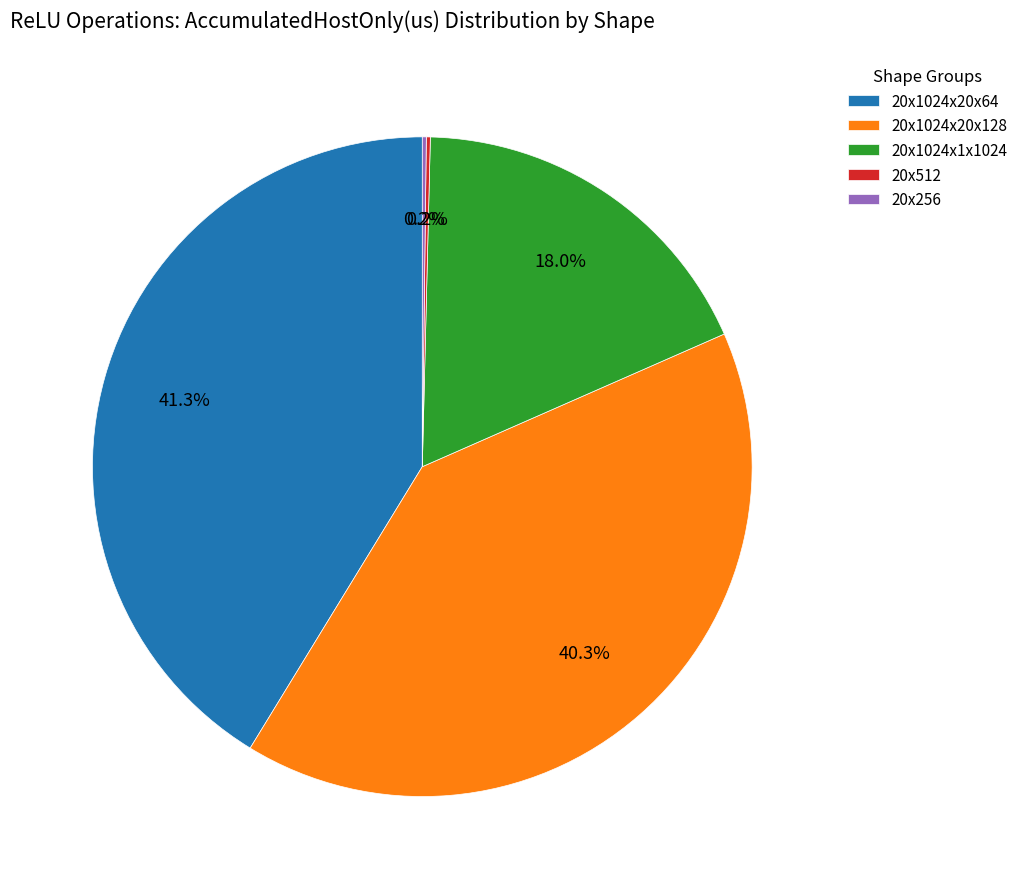

Does any single category account for the majority?

No